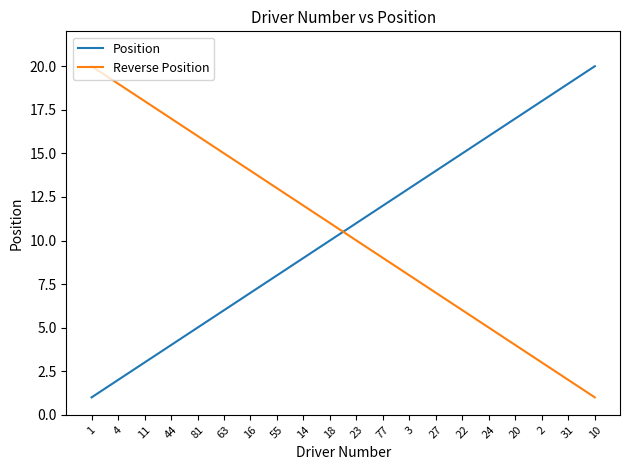

The value of Reverse Position at 22 is 6. True or false?

True